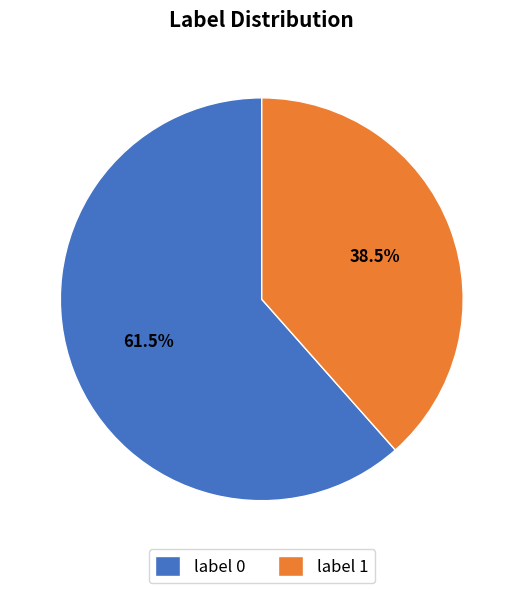

Rank the categories by value from highest to lowest.

label 0, label 1